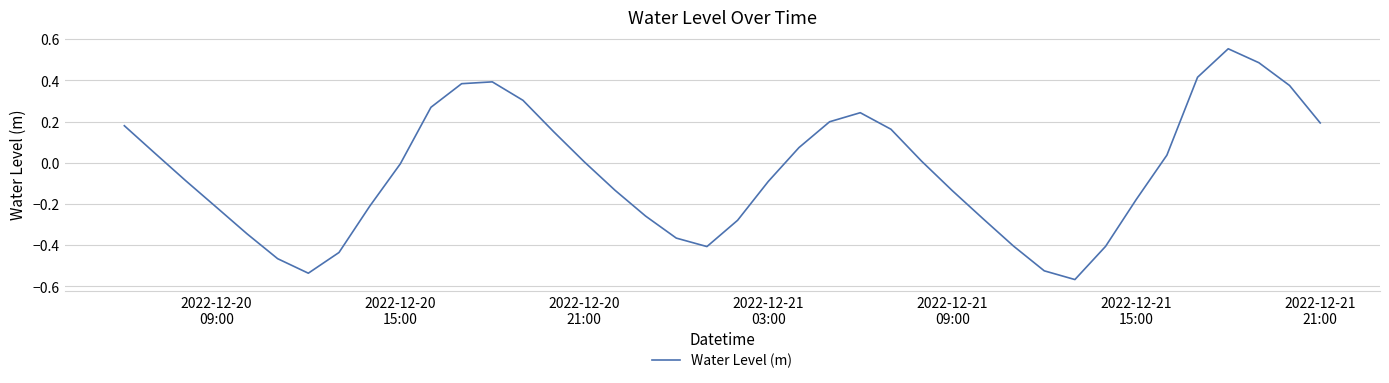

What is the difference between the maximum and minimum values?

1.1